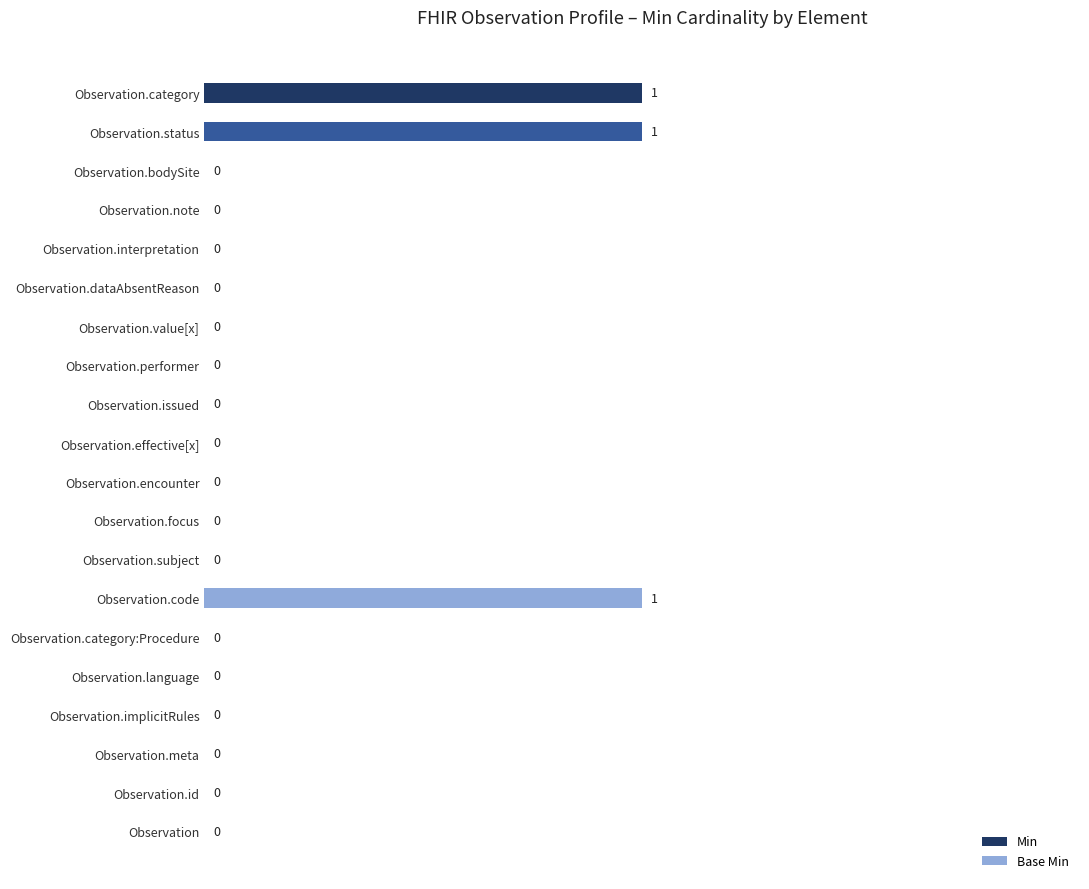

Are the bars grouped side by side (vs. stacked)?

Yes